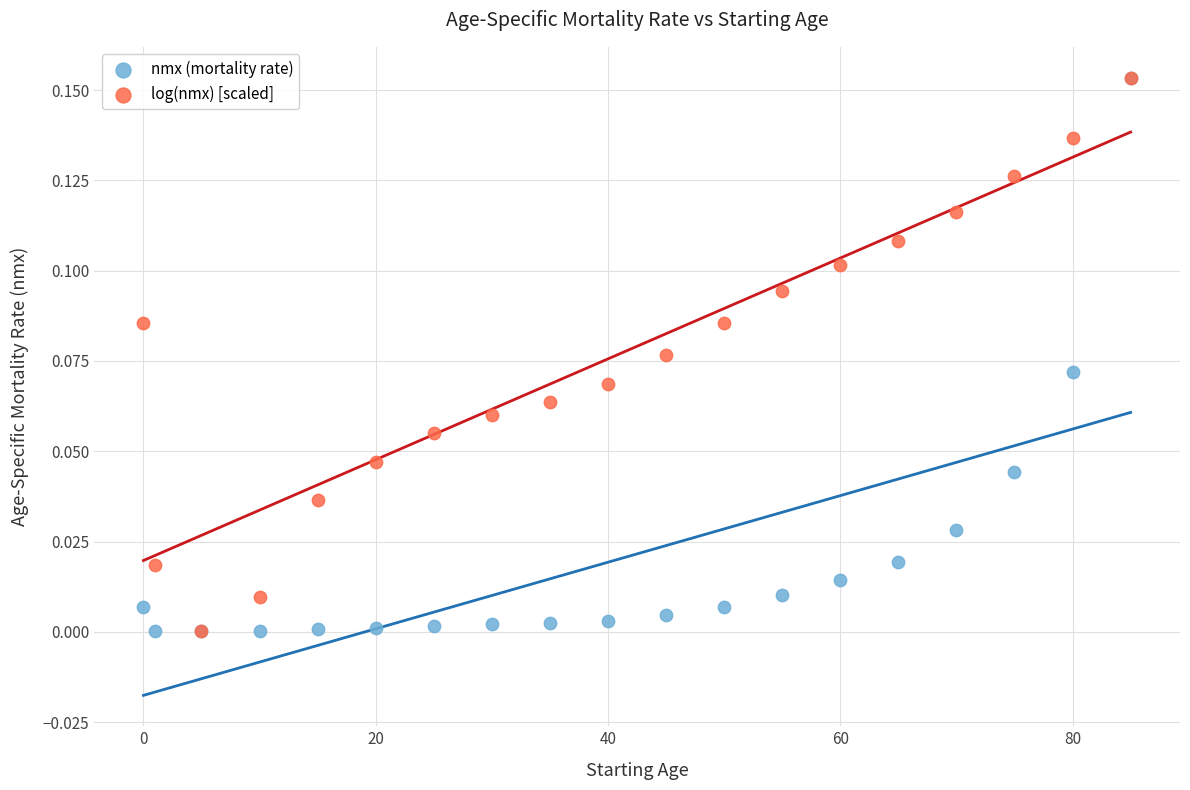

What are all the series names shown in the legend?

nmx (mortality rate), log(nmx) [scaled]